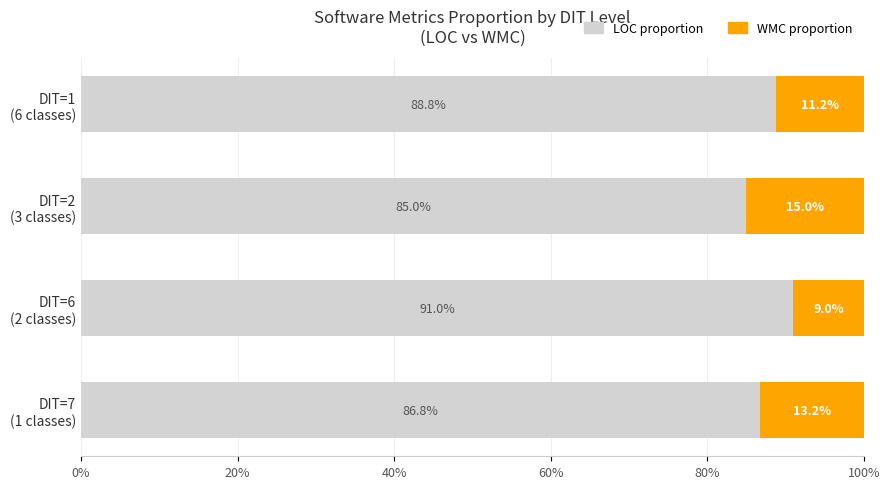

What is the difference between the second highest and minimum values in the LOC proportion series?

3.8